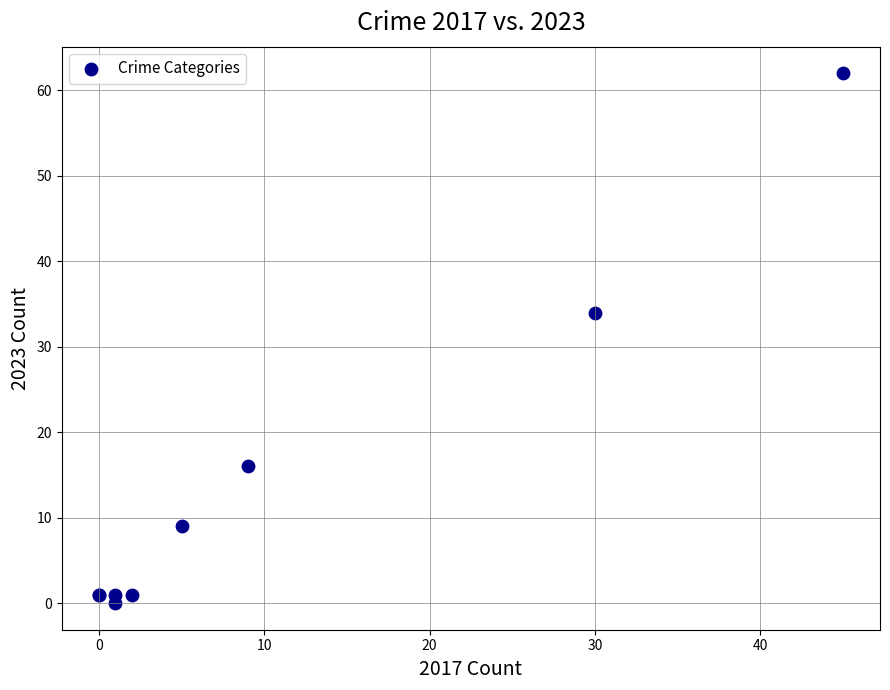

What Y value in the scatter plot is closest to 31?

34